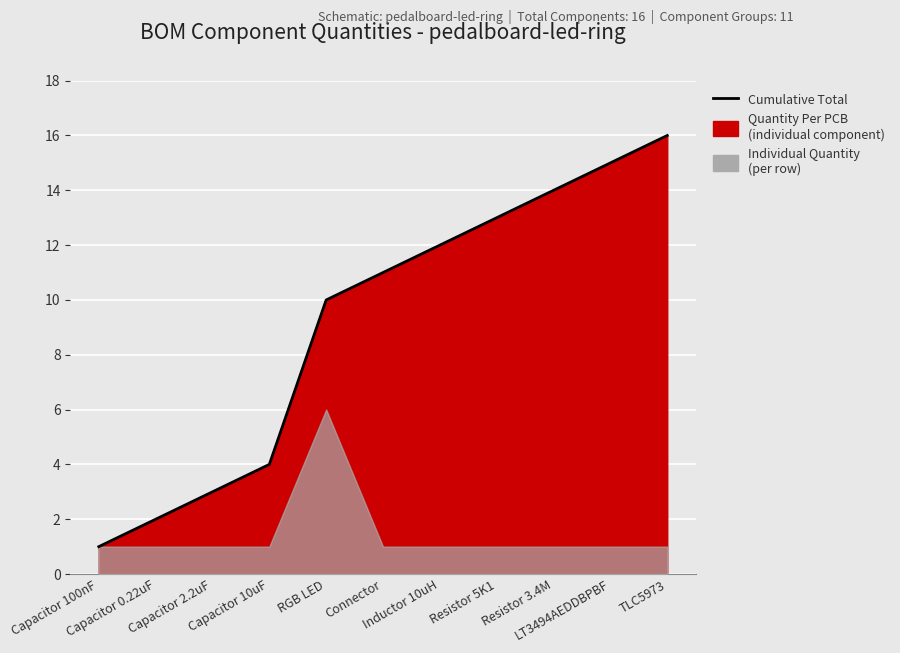

What is the average value?

9